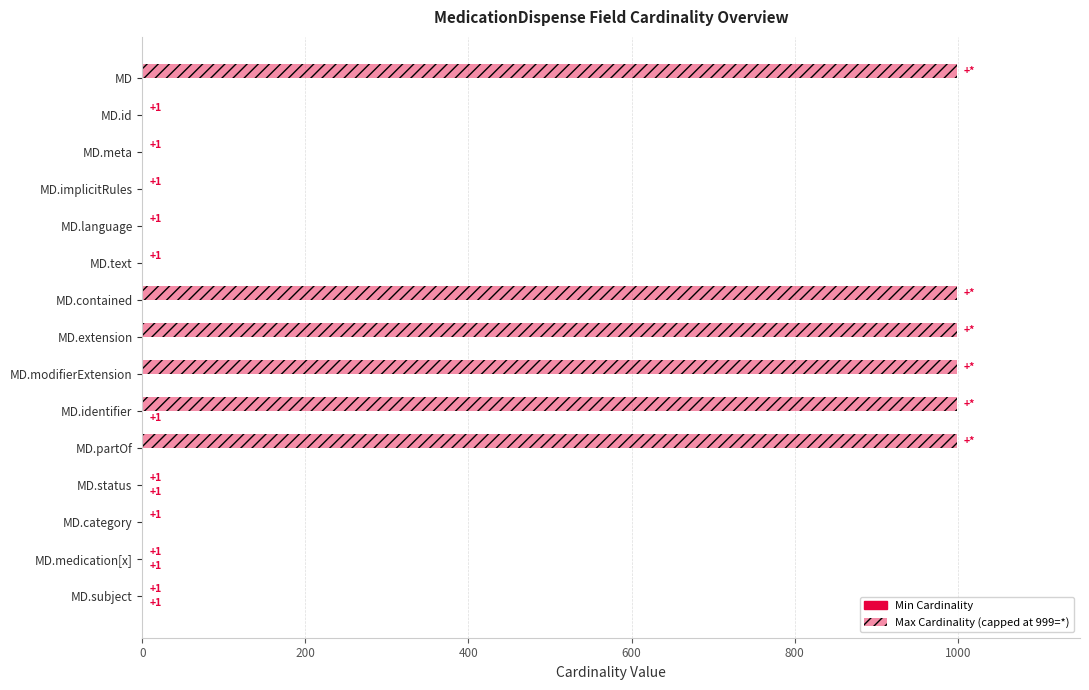

What position from the right is MD?

15